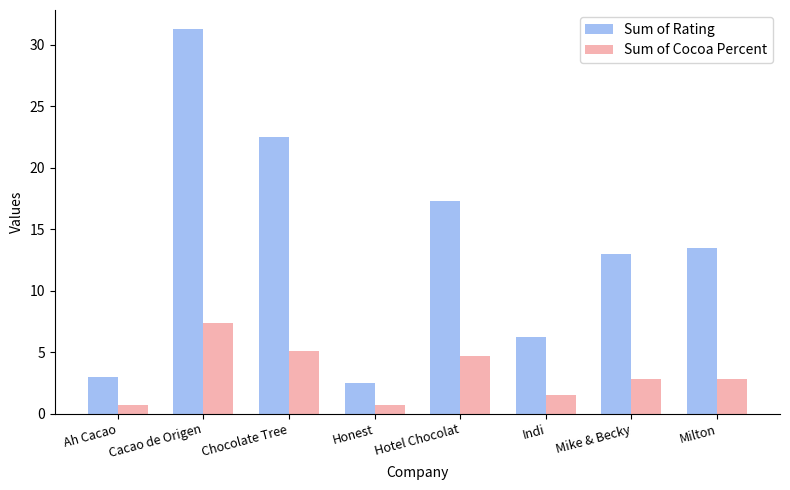

Between Ah Cacao and Indi, which series saw the biggest shift?

Sum of Rating